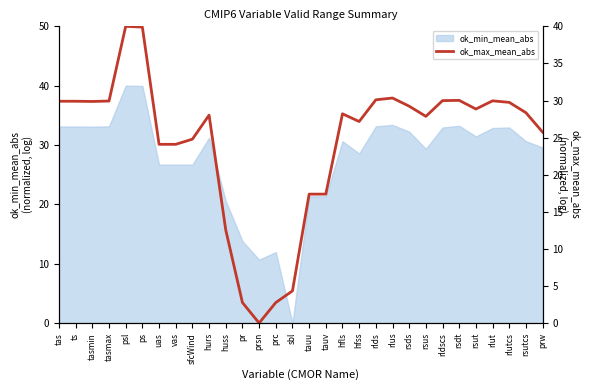

What is the difference between the maximum and second lowest values?

37.2